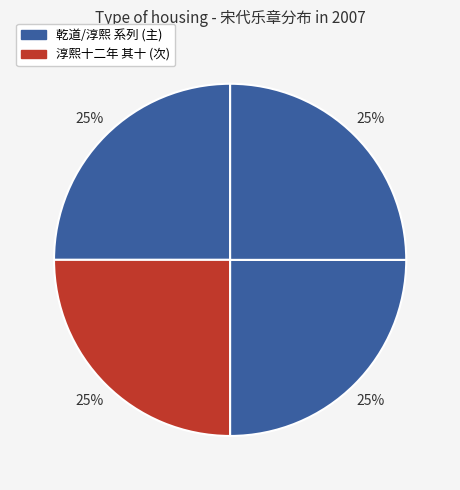

Count the number of slices in the pie.

4